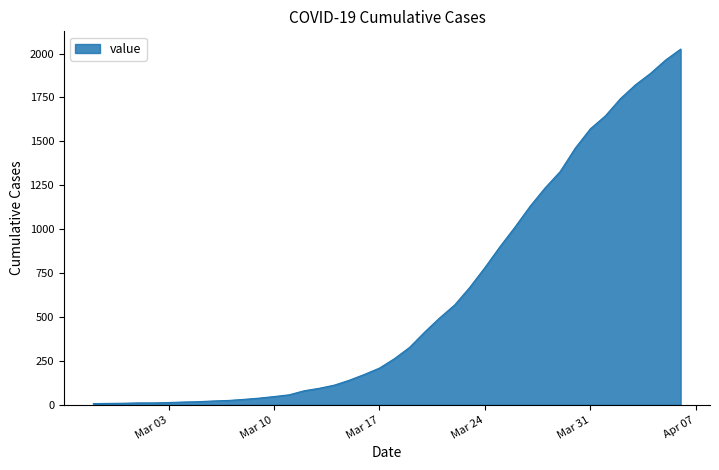

What is the difference between the maximum and minimum values?

2018